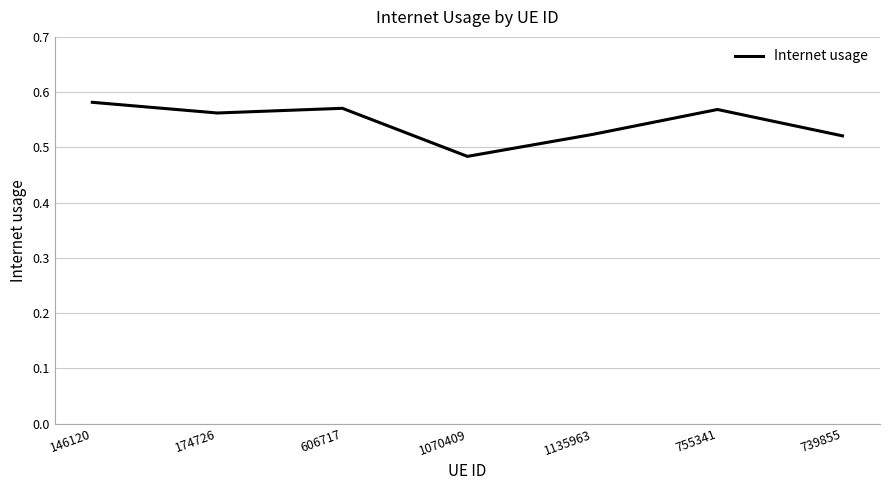

What is the sum of all values?

3.8